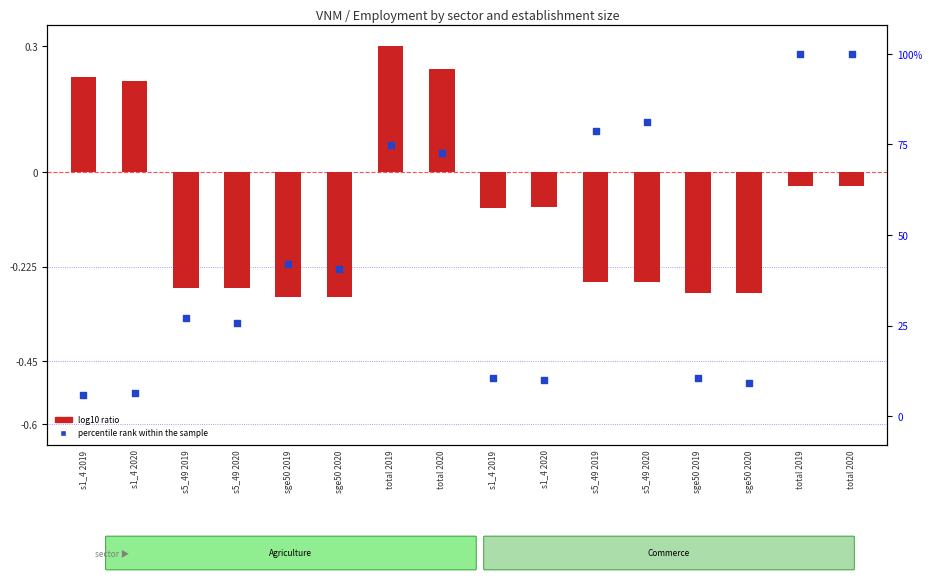

Which series has the widest spread of Y values?

percentile rank within the sample